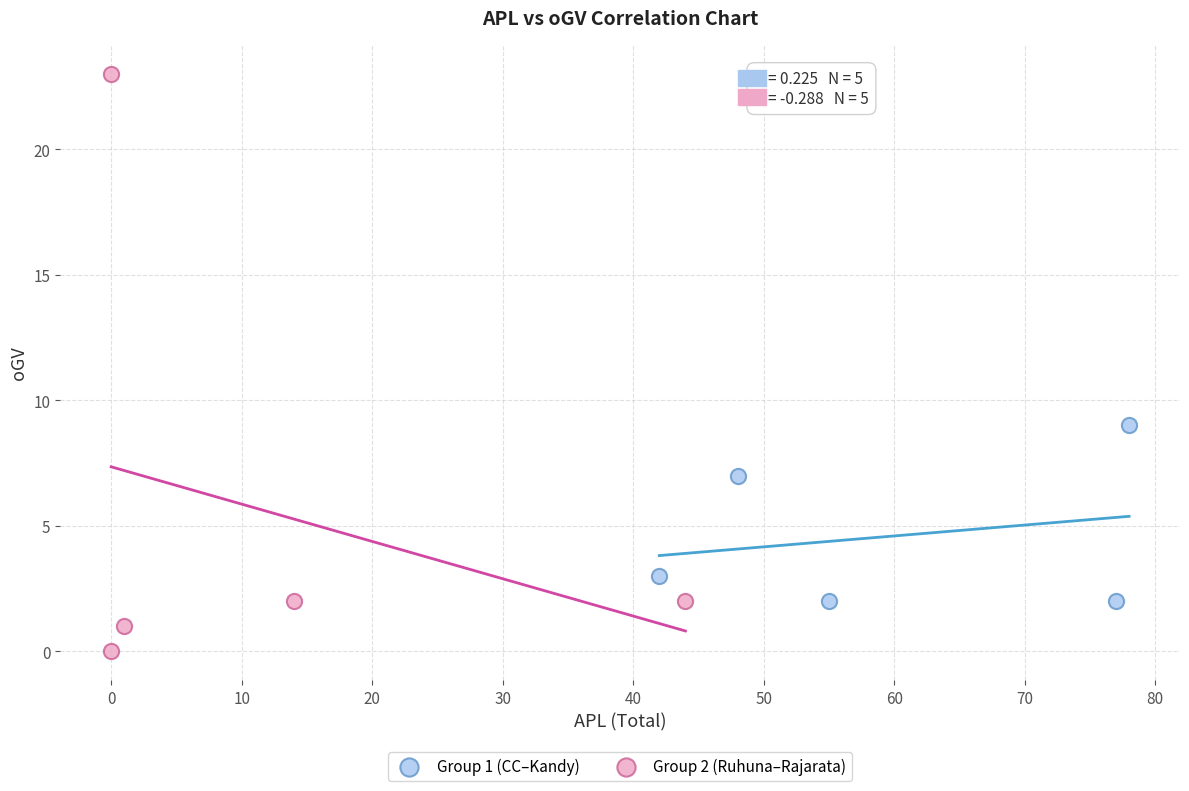

Which series reaches the maximum Y coordinate?

Group 2 (Ruhuna–Rajarata)